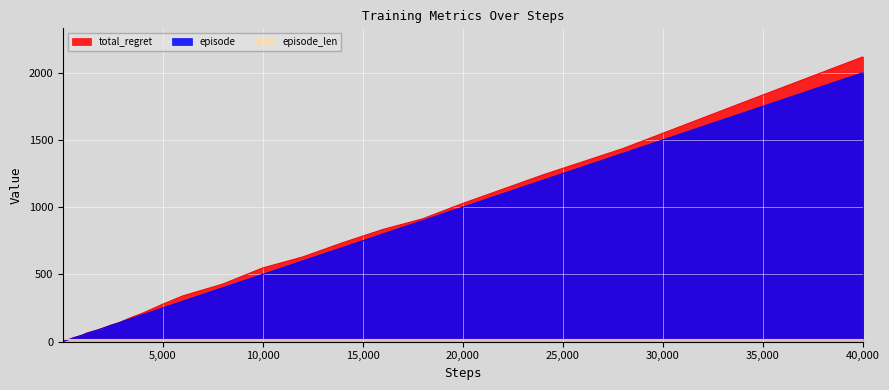

What is the value of the episode point at the 16th from the left?

30